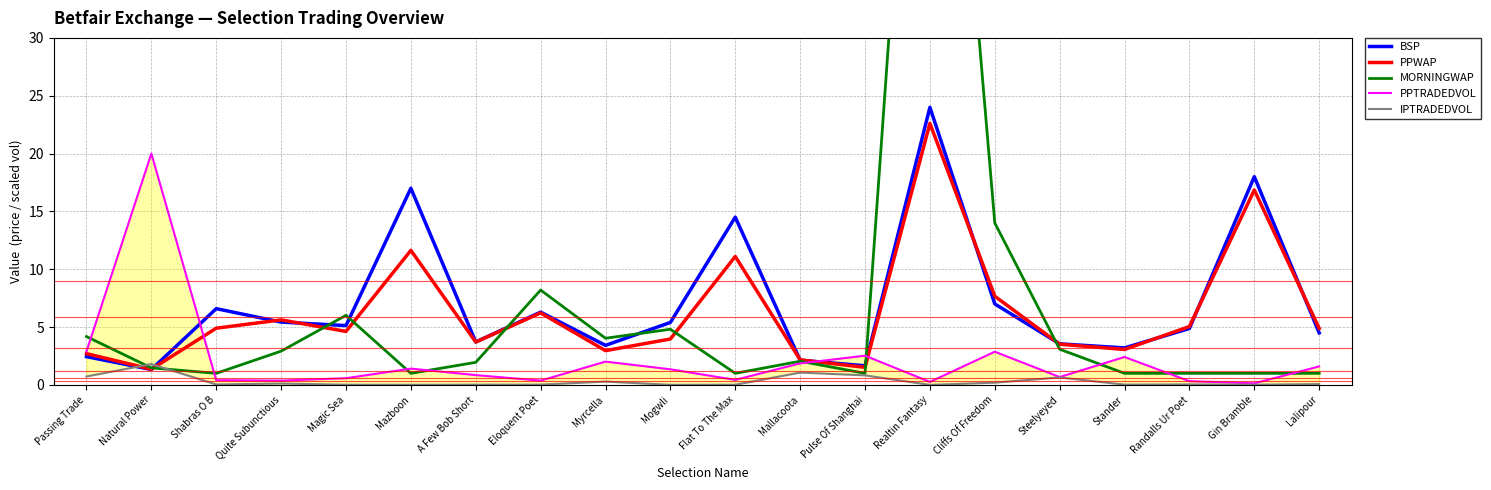

What is the total value across all series at Eloquent Poet?

21.1